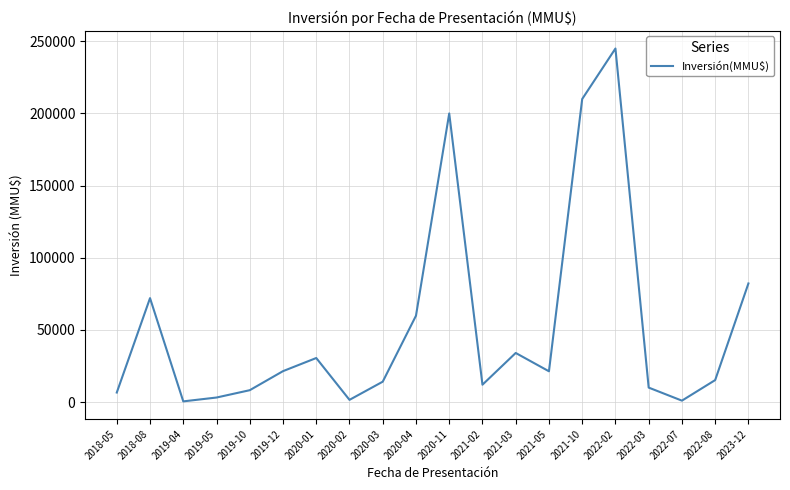

What is the average value?

52414